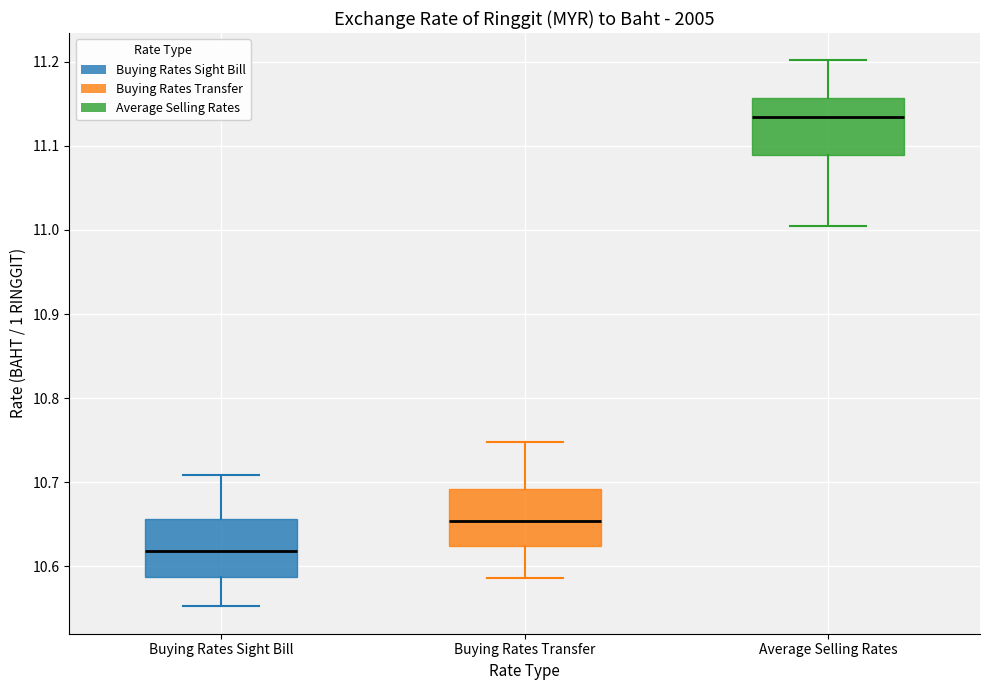

Reading left to right, transcribe this box plot: for each box, give where its median line is, the range the box spans, and where its two whiskers end, as read against the y-axis. The values are not printed on the chart, so give them approximately, as read against the axis.

Buying Rates Sight Bill: median 10.62, box 10.59 to 10.66, whiskers 10.55 to 10.71
Buying Rates Transfer: median 10.65, box 10.62 to 10.69, whiskers 10.59 to 10.75
Average Selling Rates: median 11.13, box 11.09 to 11.16, whiskers 11.01 to 11.20